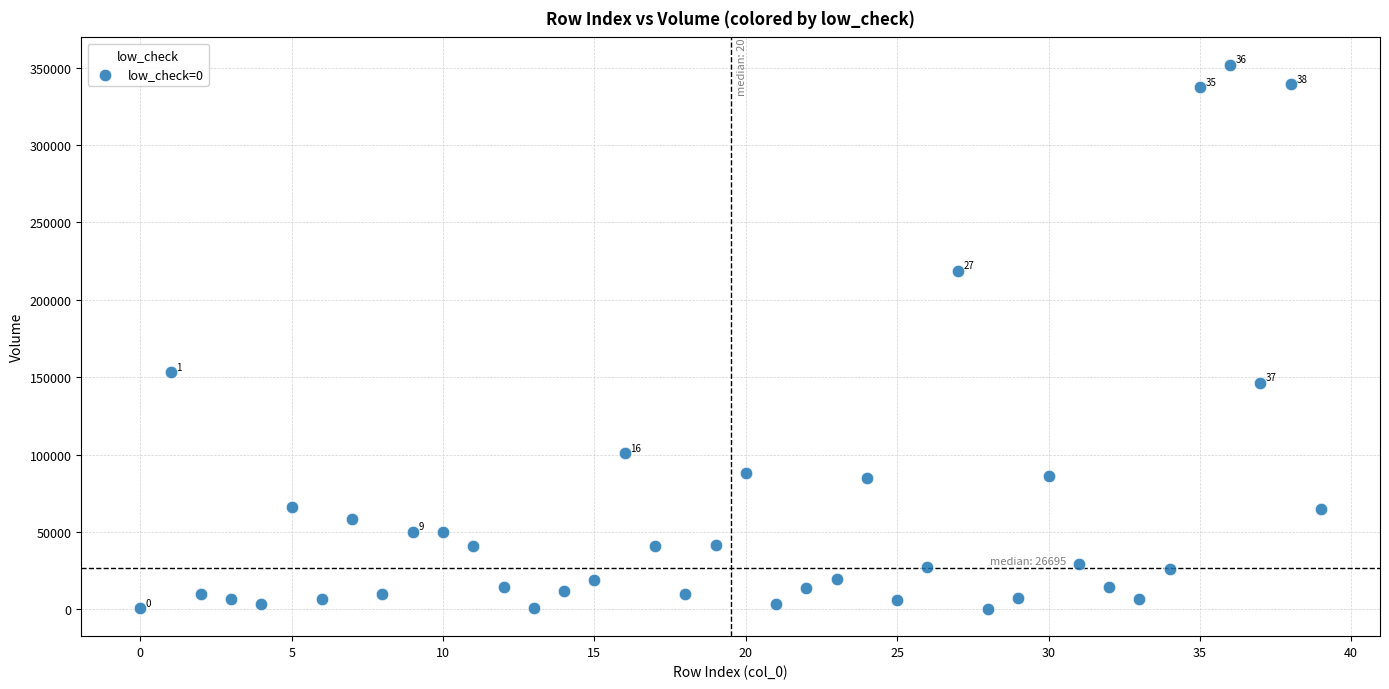

What Y value in the scatter plot is closest to 176158?

153149.7